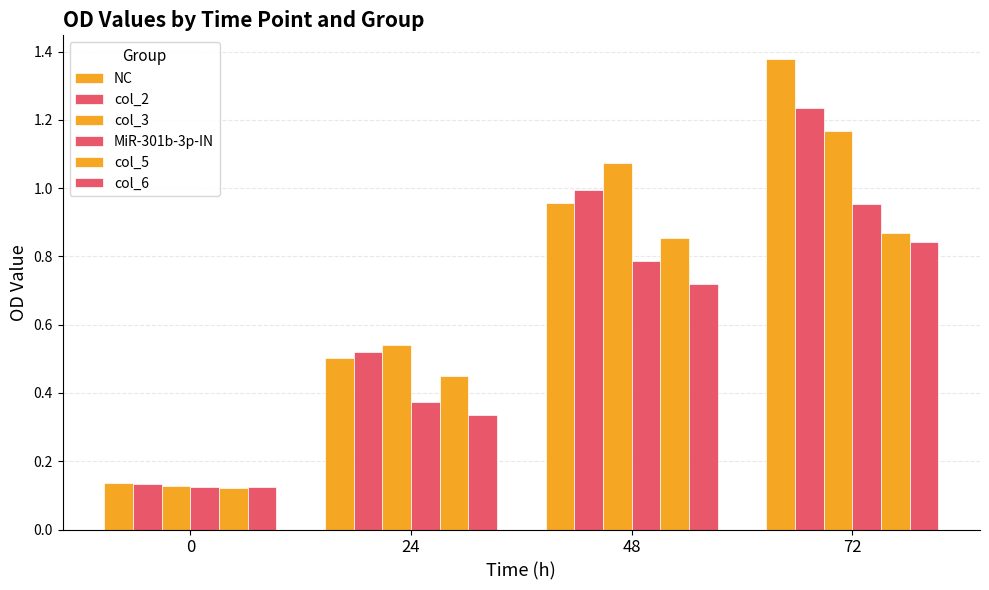

What is the maximum value shown in the chart?

1.4